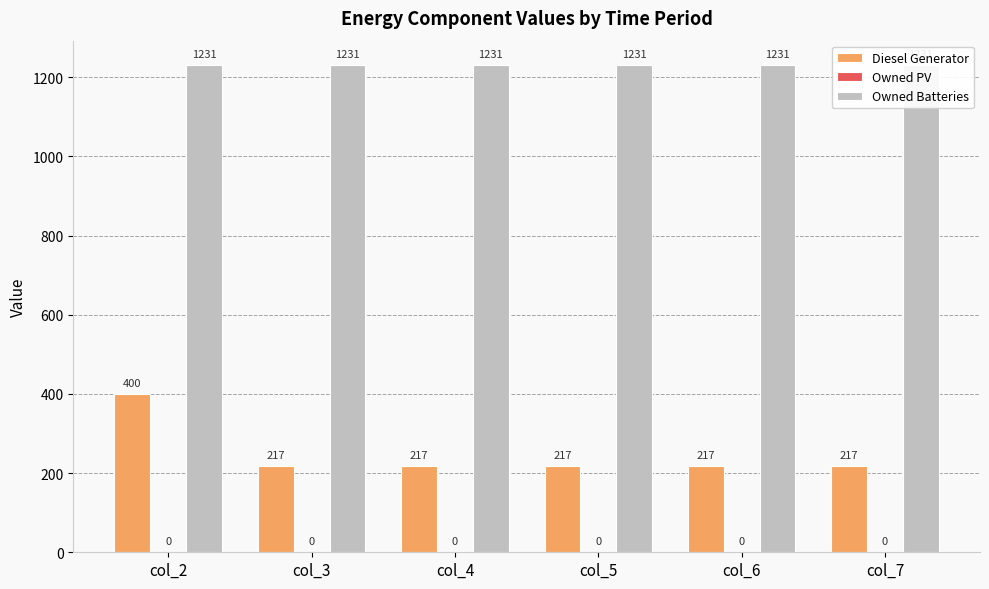

True or false: Owned PV has a value of 0 at col_4.

True